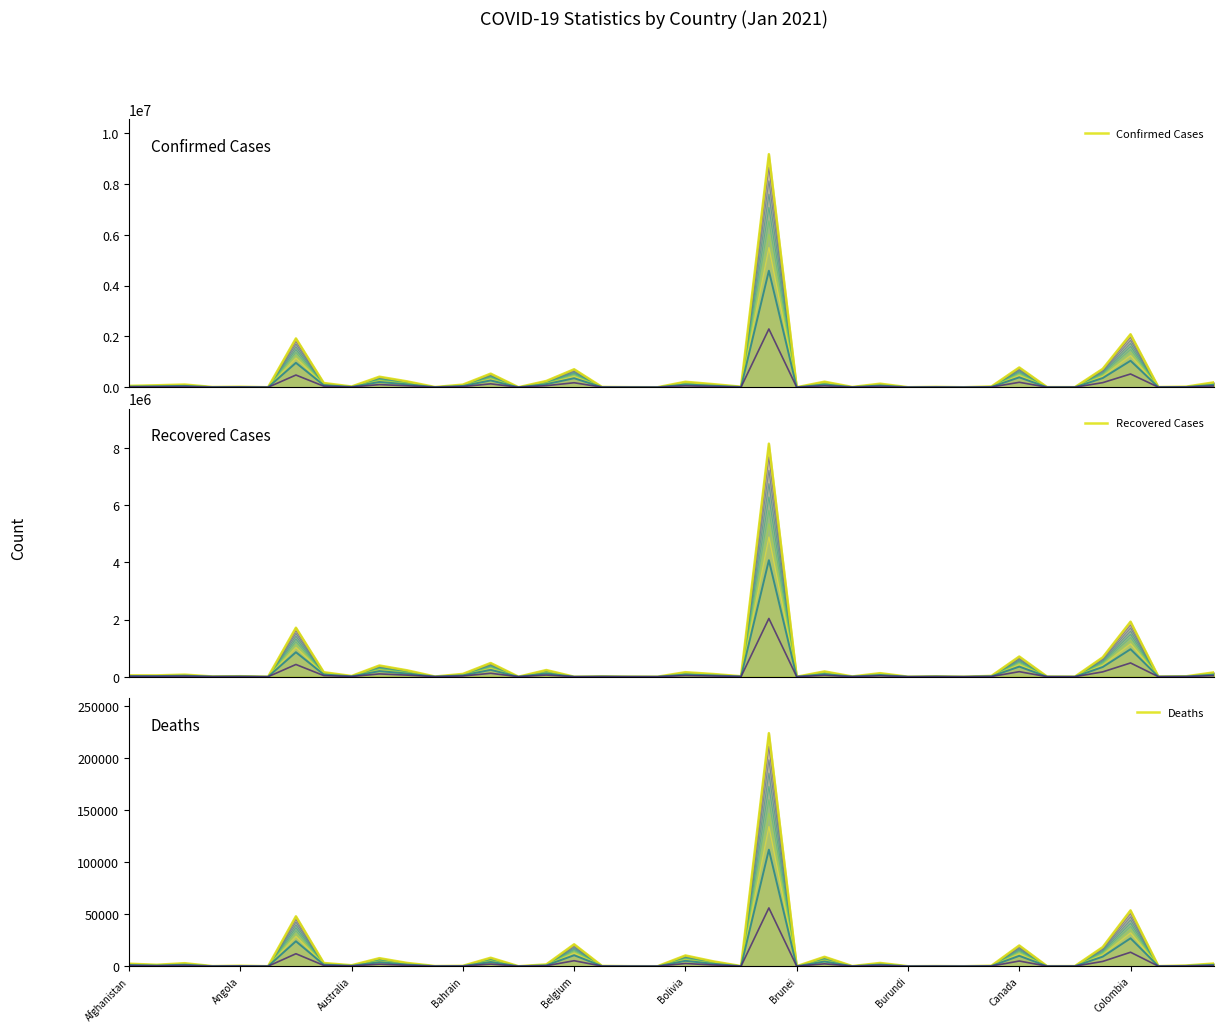

How many distinct data groups are displayed?

3